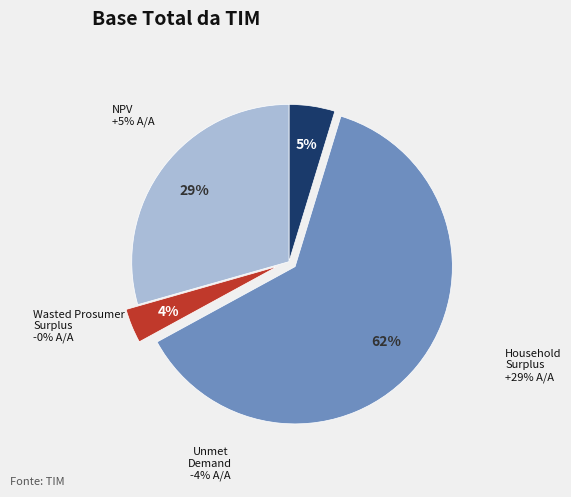

To the nearest percent, what is the difference between the NPV and Unmet Demand slice percentages?

1%